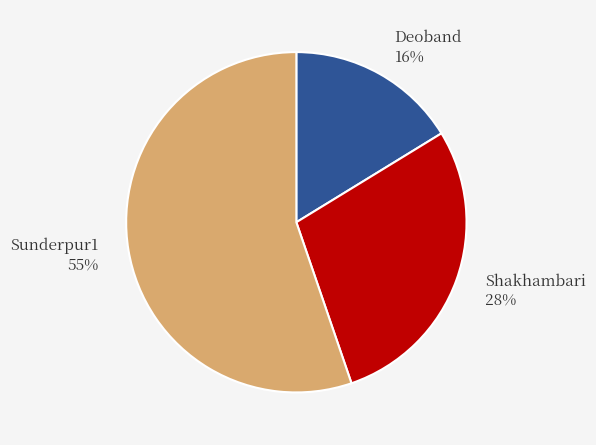

Is it true that Sunderpur1 is 55% of the pie?

True